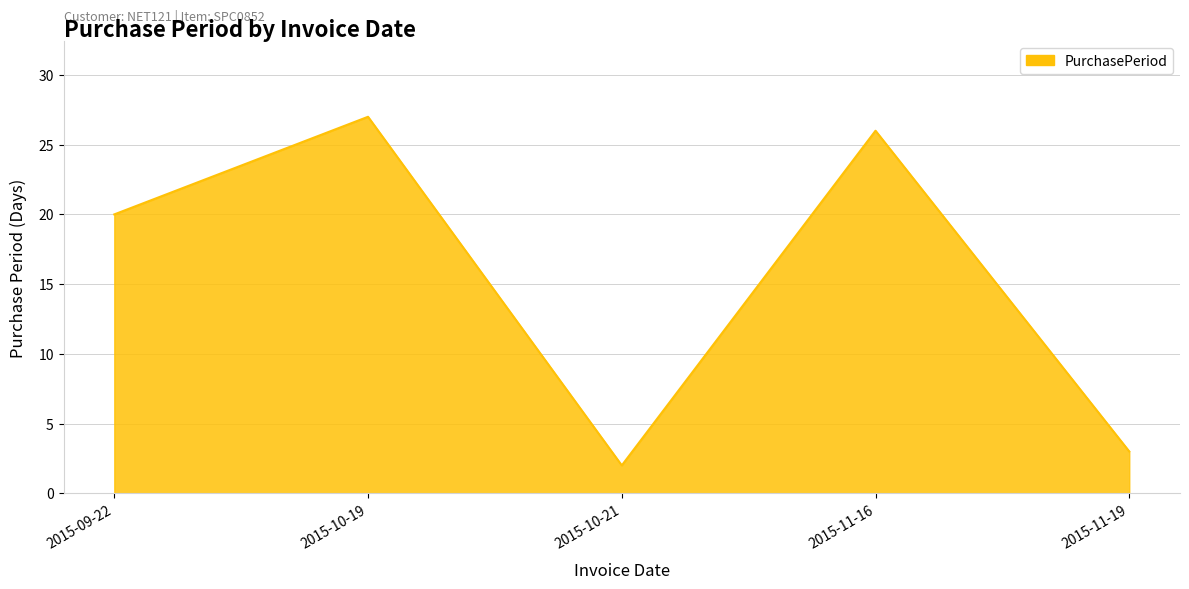

List the labels in order of value, largest first.

2015-10-19, 2015-11-16, 2015-09-22, 2015-11-19, 2015-10-21